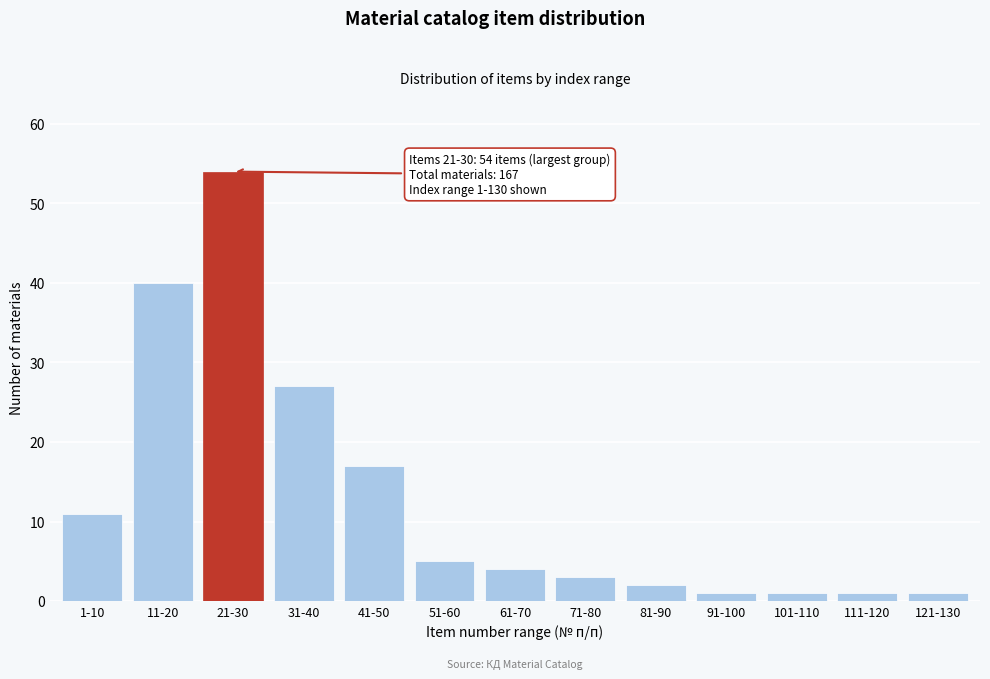

Reading left to right, extract all data points from this chart.

11	40	54	27	17	5	4	3	2	1	1	1	1